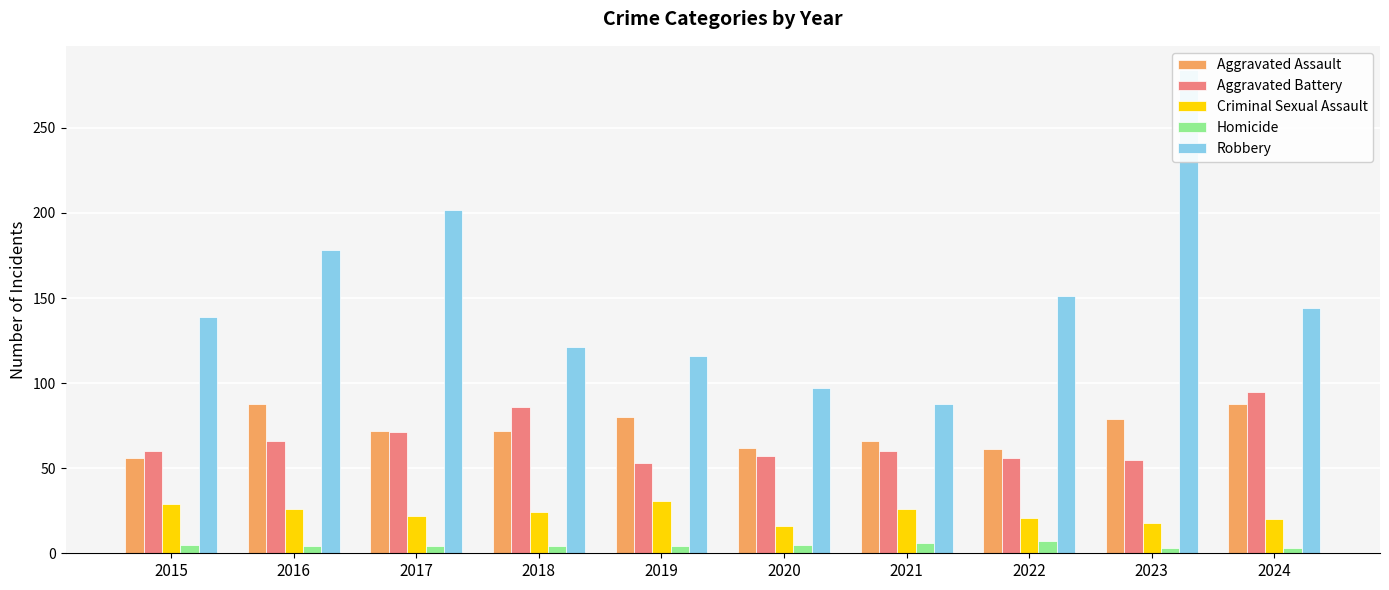

Which category has the highest value across all series?

2023